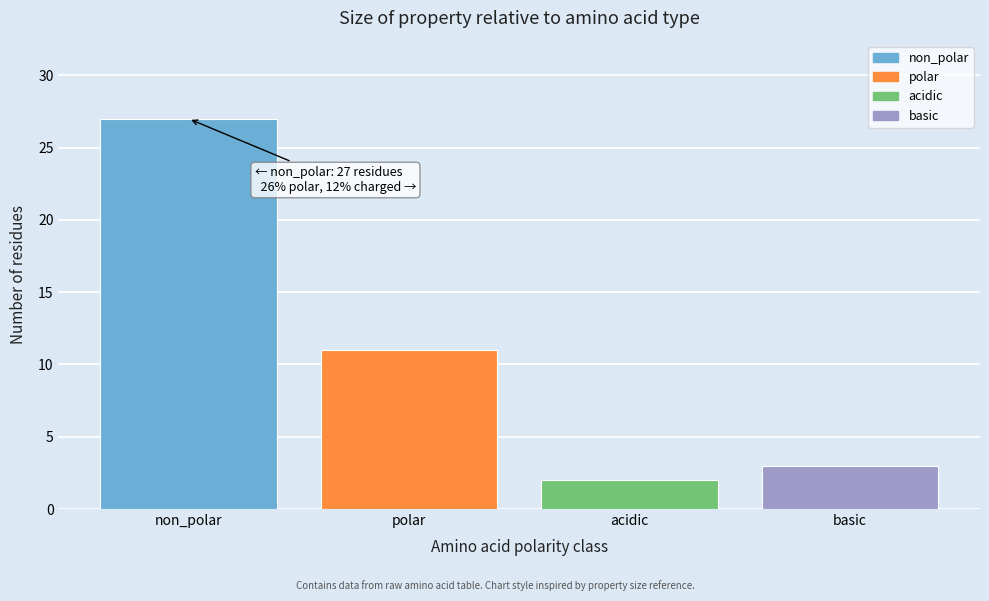

Reading left to right, transcribe all the data shown in this chart.

non_polar=27	polar=11	acidic=2	basic=3